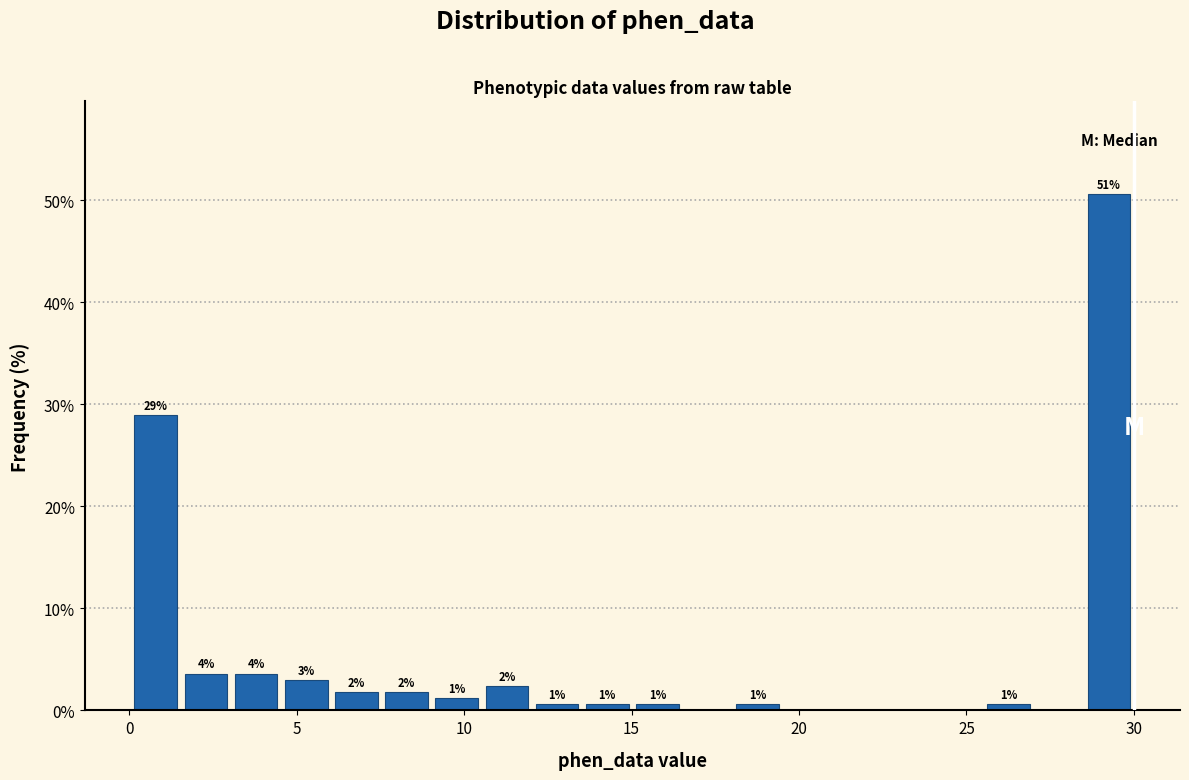

Around what value on the x-axis is the tallest bar? Give the approximate position of its centre, as read against the axis.

29.5